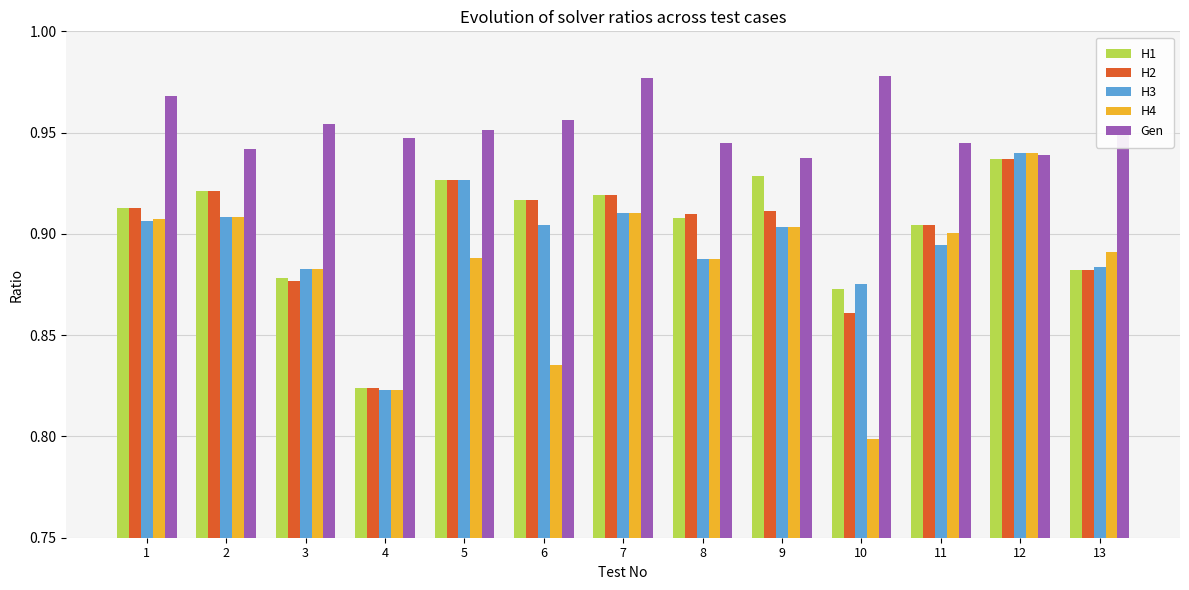

What is the sum of all H4 values?

11.5